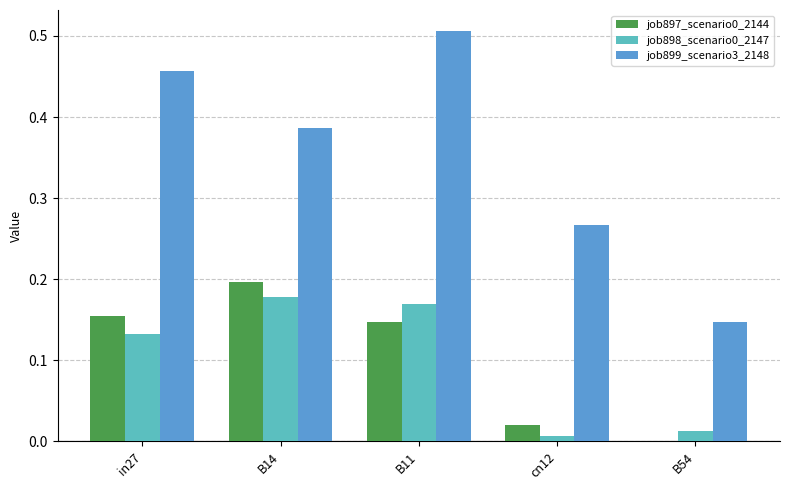

Does the chart contain stacked bars?

No